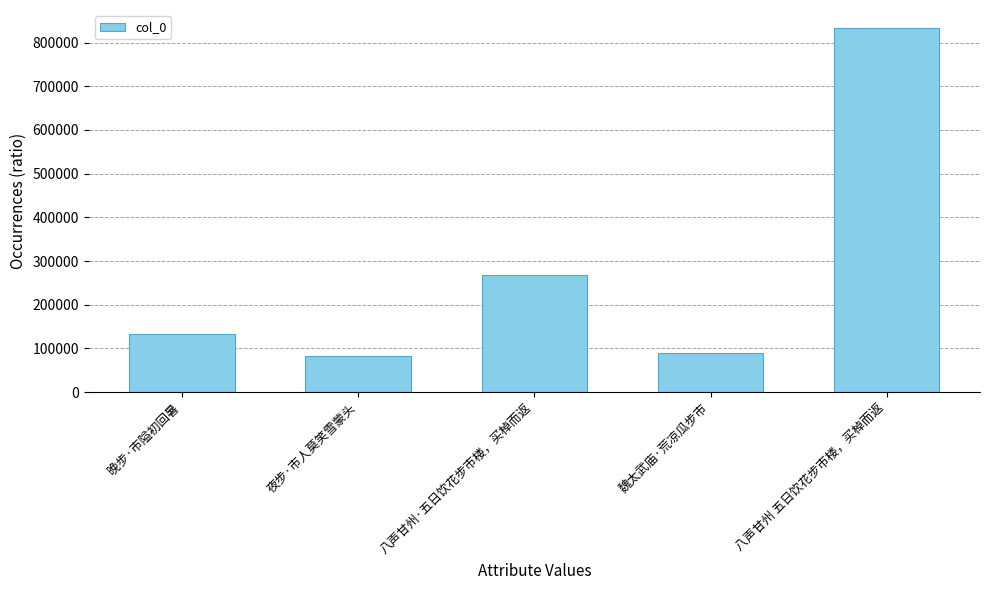

The value at 八声甘州 五日饮花步市楼，买棹而返 is 832975. True or false?

True